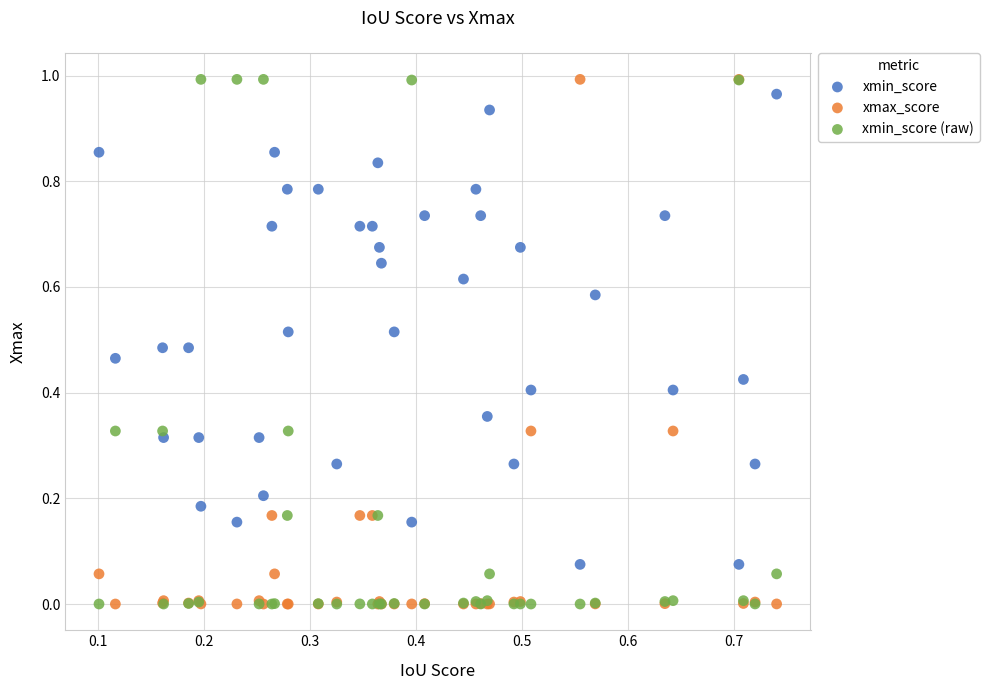

What are all the series names shown in the legend?

xmin_score, xmax_score, xmin_score (raw)